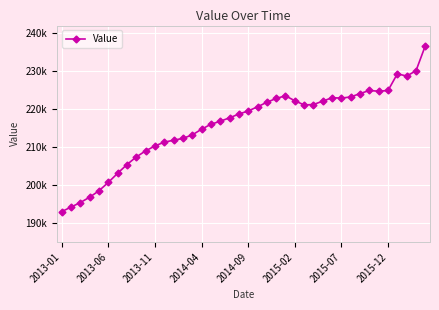

Where is the first local minimum?

26